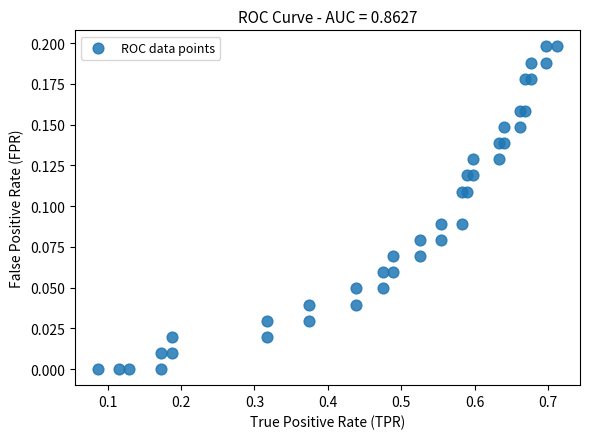

What is the range of X values (max minus min)?

0.6